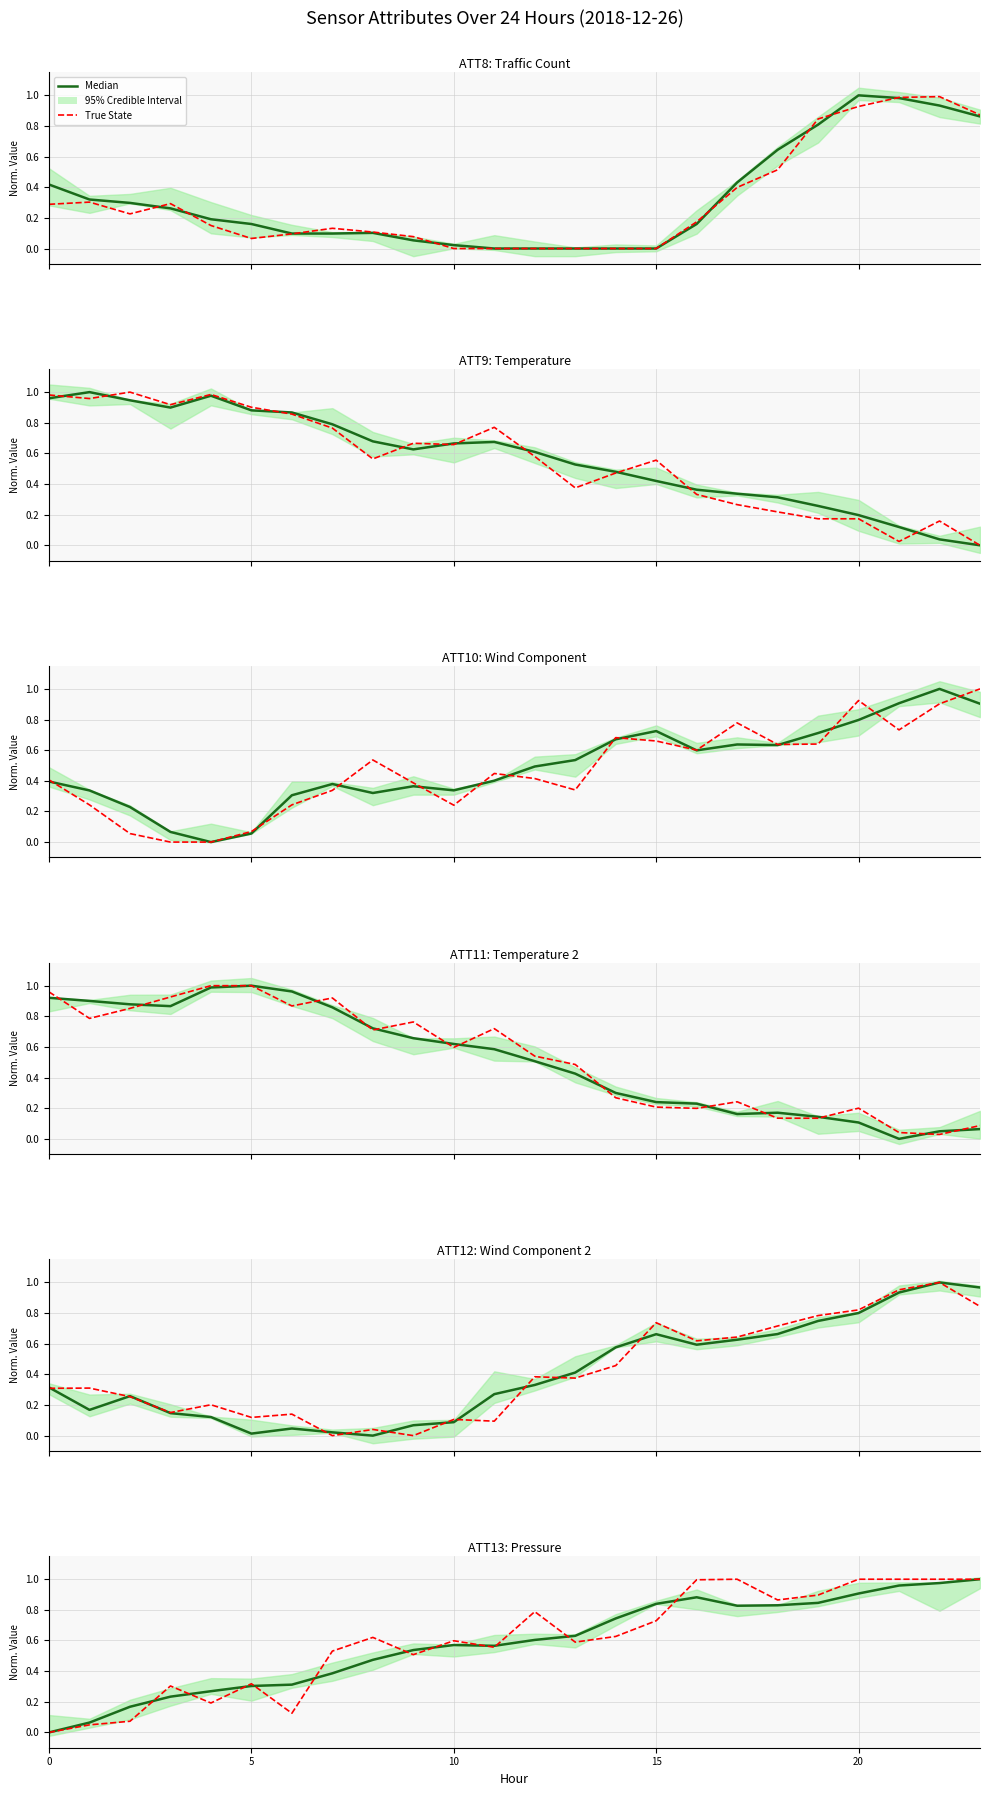

True or false: ATT11 has more than 0 points higher than both neighbors.

True